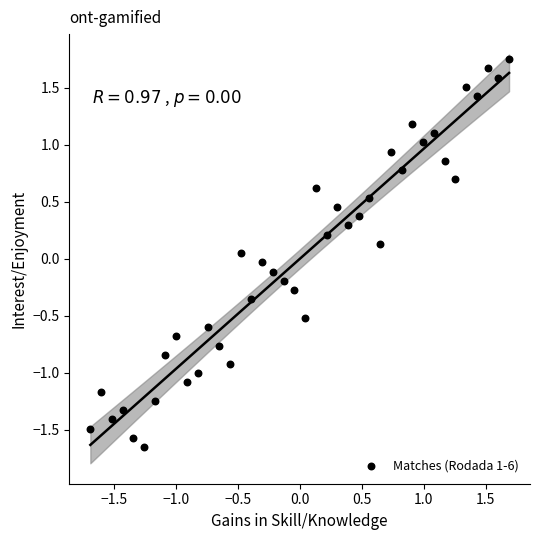

What is the range of Y values (max minus min)?

3.4